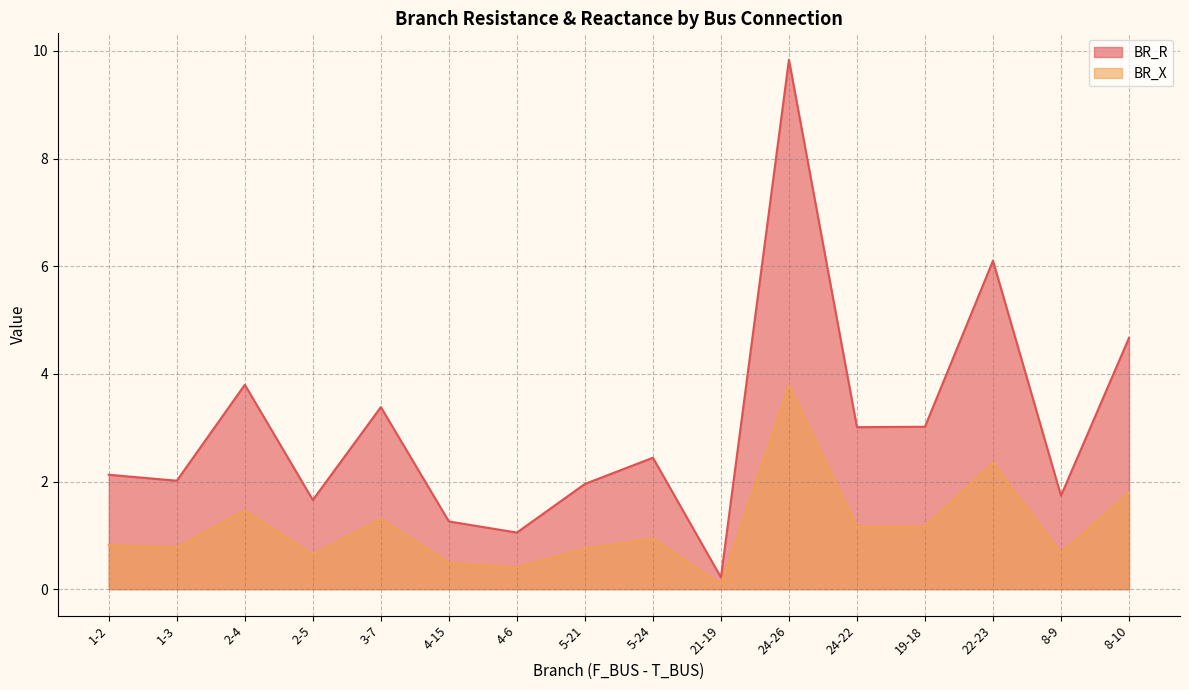

At which label is BR_R closest to 5?

8-10